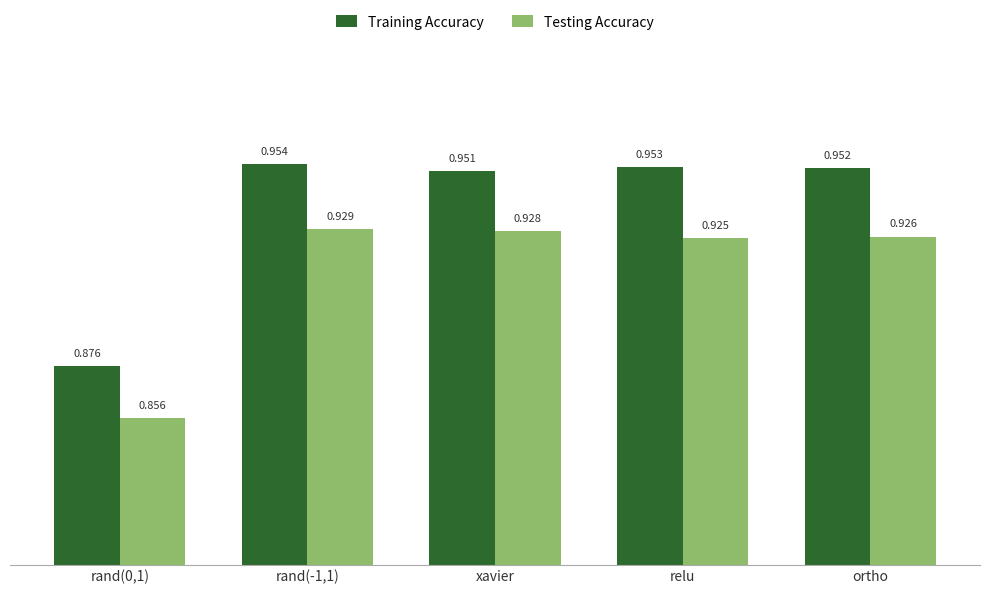

Which series has the largest total across all categories?

Training Accuracy